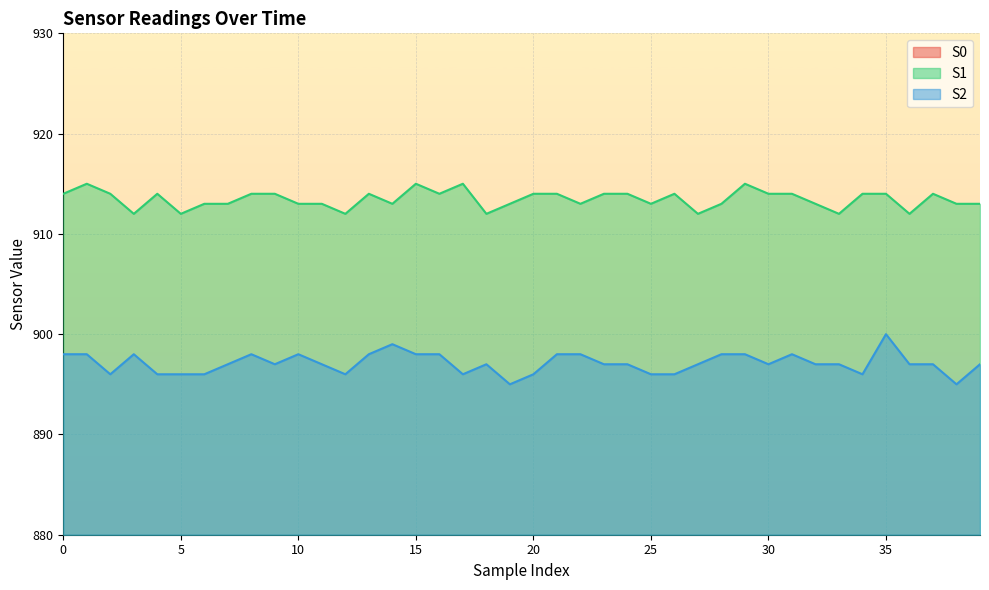

What is the average value of the S1 series?

913